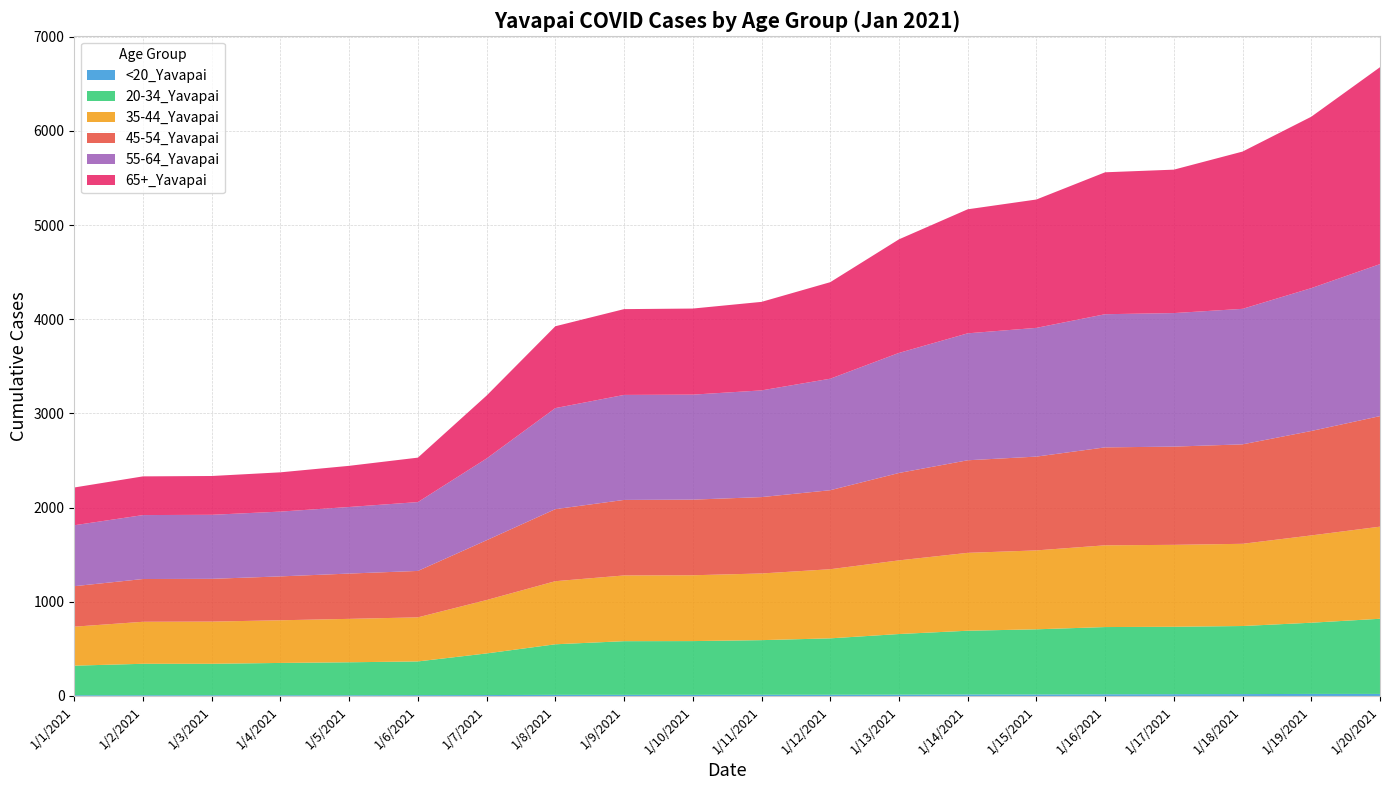

Reading left to right, what are all the values shown in this chart?

<20_Yavapai: 1/1/2021=8	1/2/2021=8	1/3/2021=8	1/4/2021=8	1/5/2021=8	1/6/2021=9	1/7/2021=10	1/8/2021=12	1/9/2021=12	1/10/2021=12	1/11/2021=13	1/12/2021=13	1/13/2021=14	1/14/2021=16	1/15/2021=16	1/16/2021=18	1/17/2021=19	1/18/2021=20	1/19/2021=22	1/20/2021=22
20-34_Yavapai: 1/1/2021=314	1/2/2021=334	1/3/2021=334	1/4/2021=343	1/5/2021=350	1/6/2021=358	1/7/2021=442	1/8/2021=537	1/9/2021=570	1/10/2021=571	1/11/2021=580	1/12/2021=599	1/13/2021=644	1/14/2021=677	1/15/2021=692	1/16/2021=714	1/17/2021=716	1/18/2021=723	1/19/2021=756	1/20/2021=798
35-44_Yavapai: 1/1/2021=414	1/2/2021=446	1/3/2021=448	1/4/2021=453	1/5/2021=461	1/6/2021=468	1/7/2021=567	1/8/2021=670	1/9/2021=698	1/10/2021=699	1/11/2021=708	1/12/2021=734	1/13/2021=782	1/14/2021=827	1/15/2021=838	1/16/2021=868	1/17/2021=870	1/18/2021=873	1/19/2021=927	1/20/2021=978
45-54_Yavapai: 1/1/2021=430	1/2/2021=454	1/3/2021=454	1/4/2021=466	1/5/2021=481	1/6/2021=493	1/7/2021=635	1/8/2021=765	1/9/2021=802	1/10/2021=803	1/11/2021=811	1/12/2021=839	1/13/2021=928	1/14/2021=983	1/15/2021=996	1/16/2021=1040	1/17/2021=1043	1/18/2021=1056	1/19/2021=1109	1/20/2021=1174
55-64_Yavapai: 1/1/2021=647	1/2/2021=679	1/3/2021=680	1/4/2021=688	1/5/2021=707	1/6/2021=731	1/7/2021=868	1/8/2021=1073	1/9/2021=1115	1/10/2021=1115	1/11/2021=1133	1/12/2021=1184	1/13/2021=1275	1/14/2021=1348	1/15/2021=1367	1/16/2021=1414	1/17/2021=1418	1/18/2021=1439	1/19/2021=1517	1/20/2021=1614
65+_Yavapai: 1/1/2021=401	1/2/2021=411	1/3/2021=412	1/4/2021=417	1/5/2021=437	1/6/2021=472	1/7/2021=668	1/8/2021=869	1/9/2021=911	1/10/2021=914	1/11/2021=940	1/12/2021=1025	1/13/2021=1206	1/14/2021=1317	1/15/2021=1363	1/16/2021=1507	1/17/2021=1523	1/18/2021=1670	1/19/2021=1820	1/20/2021=2091